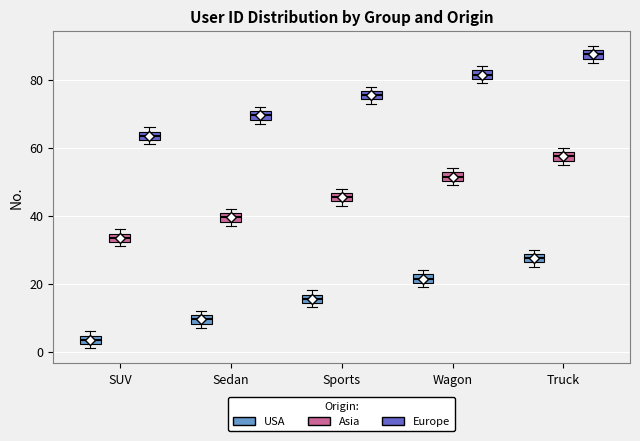

Where is the upper edge of the box for Sports (USA) on the y-axis? The values are not printed on the chart, so give them approximately, as read against the axis.

16